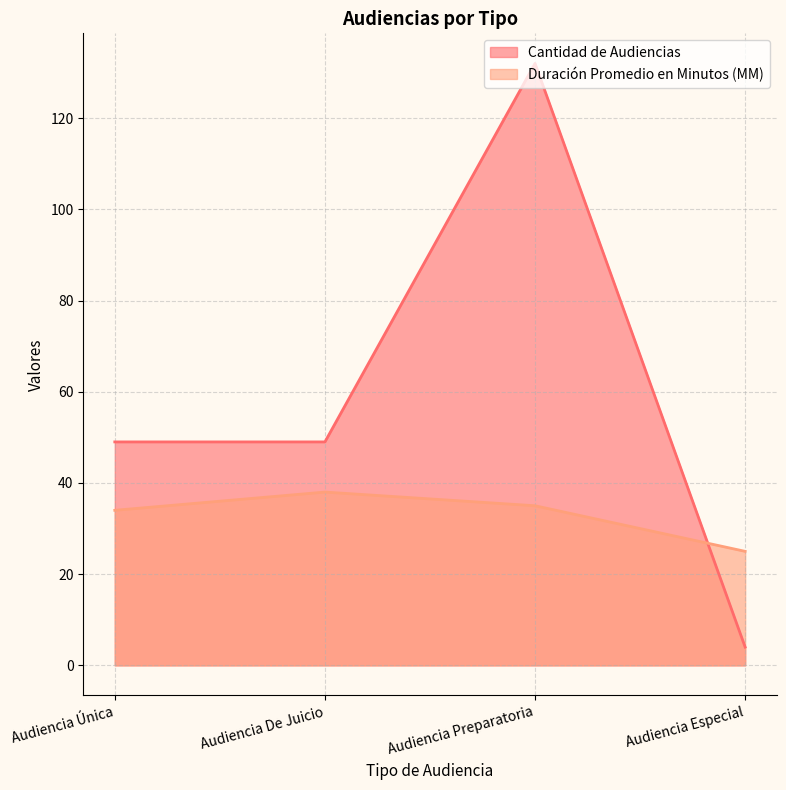

At which label is Duración Promedio en Minutos (MM) closest to 31?

Audiencia Única